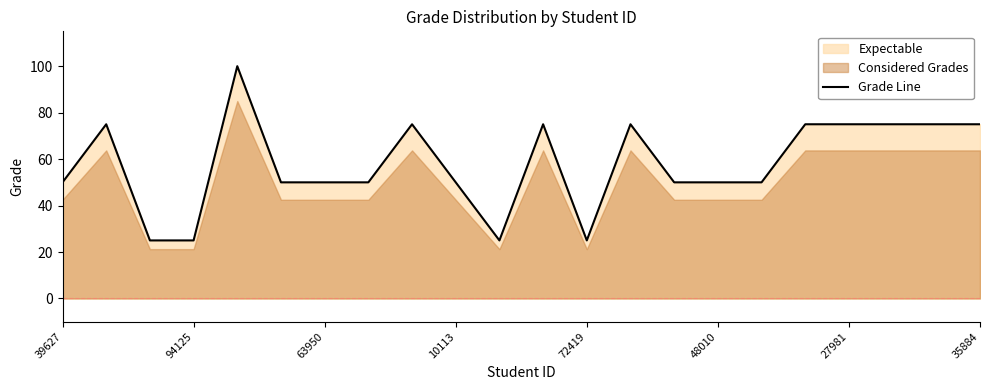

What is the highest value of the Grade Line series?

100